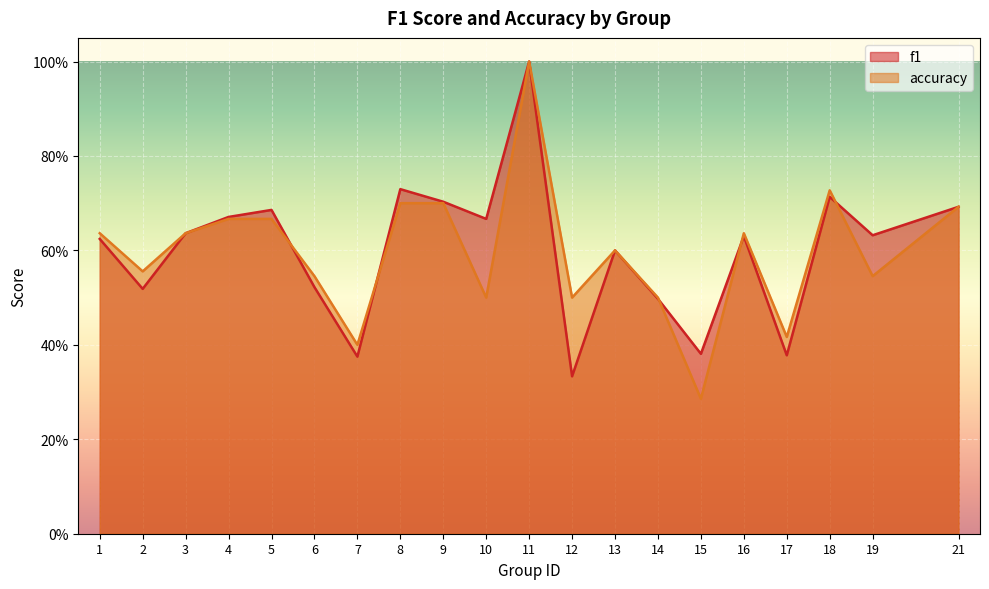

How many accuracy values are between 0 and 1?

20